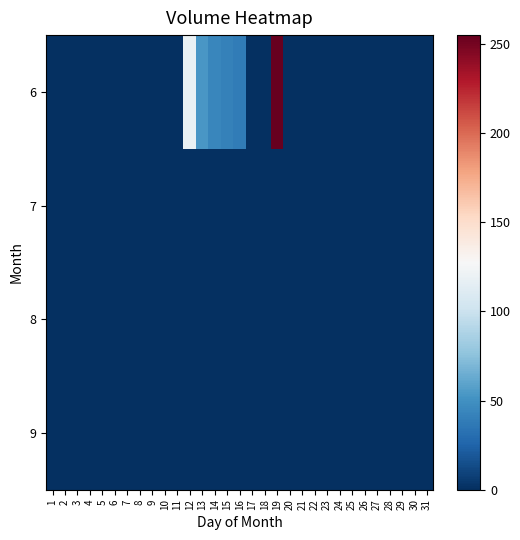

At 23, list the series in order from largest to smallest.

6, 7, 8, 9